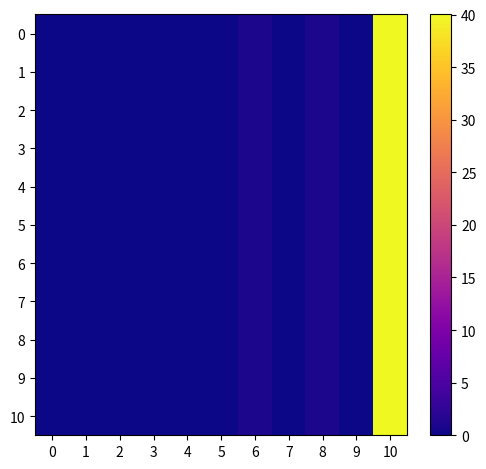

Reading left to right, what are all the values shown in this chart?

0: 0=0.0	1=0.1	2=0.0	3=0.1	4=0.0	5=0.1	6=0.9	7=0.0	8=0.9	9=0.0	10=40.0
1: 0=0.0	1=0.1	2=0.0	3=0.1	4=0.0	5=0.1	6=0.9	7=0.0	8=0.9	9=0.0	10=40.0
2: 0=0.0	1=0.1	2=0.0	3=0.1	4=0.0	5=0.1	6=0.9	7=0.0	8=0.9	9=0.0	10=40.0
3: 0=0.0	1=0.1	2=0.0	3=0.1	4=0.0	5=0.1	6=0.9	7=0.0	8=0.9	9=0.0	10=40.0
4: 0=0.0	1=0.1	2=0.0	3=0.1	4=0.0	5=0.1	6=0.9	7=0.0	8=0.9	9=0.0	10=40.0
5: 0=0.0	1=0.1	2=0.0	3=0.1	4=0.0	5=0.1	6=0.9	7=0.0	8=0.9	9=0.0	10=40.0
6: 0=0.0	1=0.1	2=0.0	3=0.1	4=0.0	5=0.1	6=0.9	7=0.0	8=0.9	9=0.0	10=40.0
7: 0=0.0	1=0.1	2=0.0	3=0.1	4=0.0	5=0.1	6=0.9	7=0.0	8=0.9	9=0.0	10=40.0
8: 0=0.0	1=0.1	2=0.0	3=0.1	4=0.0	5=0.1	6=0.9	7=0.0	8=0.9	9=0.0	10=40.0
9: 0=0.0	1=0.1	2=0.0	3=0.1	4=0.0	5=0.1	6=0.9	7=0.0	8=0.9	9=0.0	10=40.0
10: 0=0.0	1=0.1	2=0.0	3=0.1	4=0.0	5=0.1	6=0.9	7=0.0	8=0.9	9=0.0	10=40.0